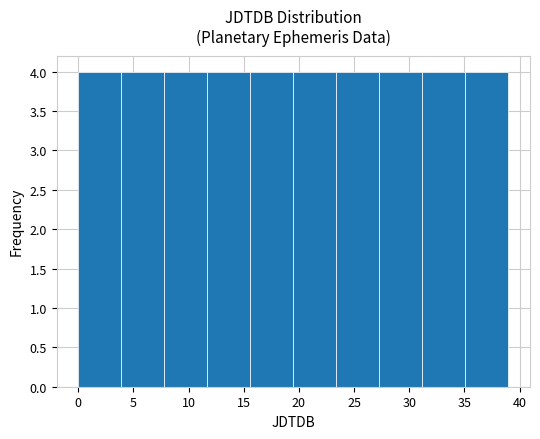

What is the height of the bar covering 27.3 to 31.2 on the x-axis? Neither the bar edges nor the heights are printed on the chart, so give them approximately, as read against the axes.

4